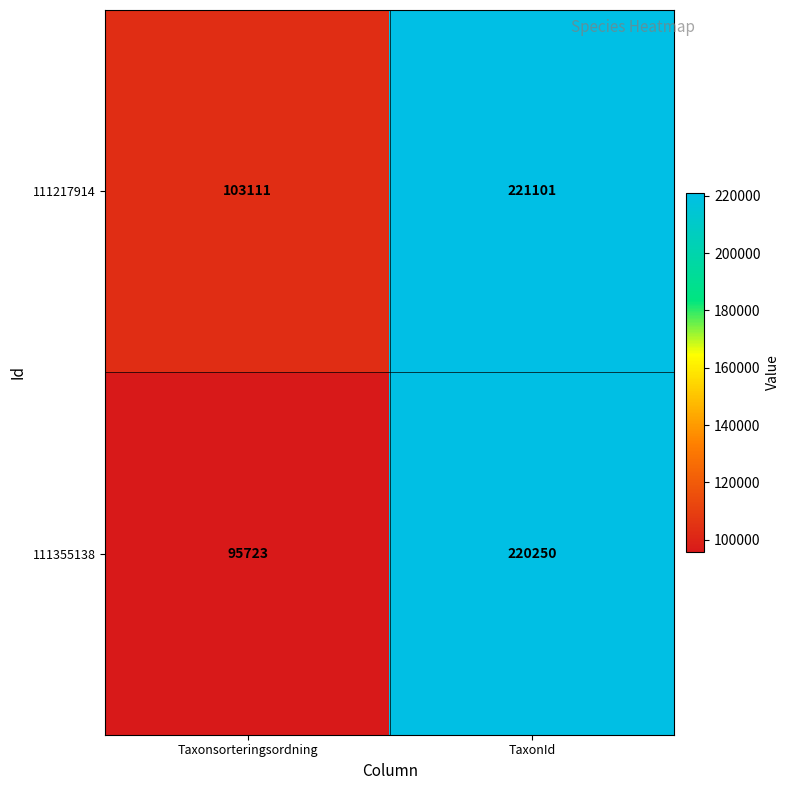

Reading left to right, transcribe all the data shown in this chart.

111217914: 103111	221101
111355138: 95723	220250